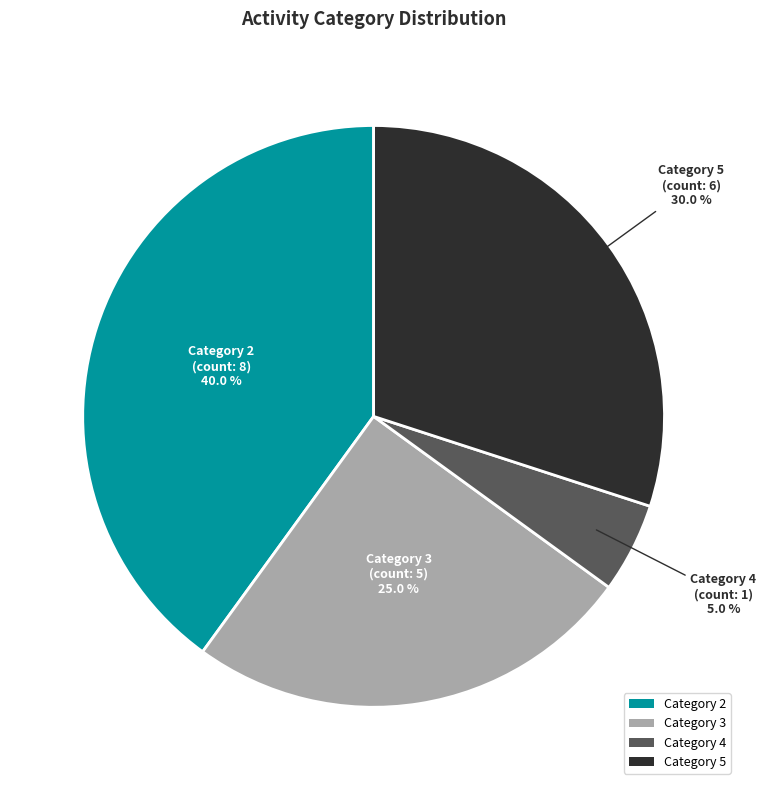

Rank the categories by value from lowest to highest.

Category 4, Category 3, Category 5, Category 2